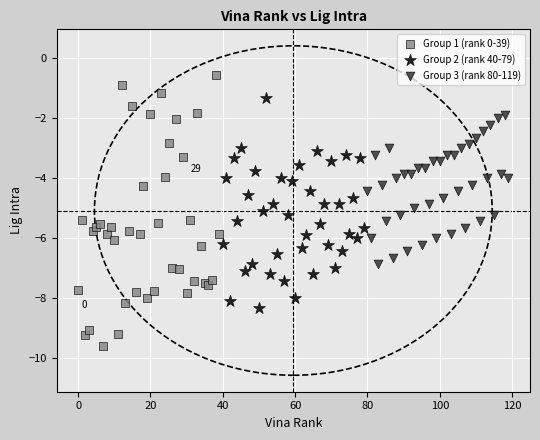

Which series has the widest spread of Y values?

Group 1 (rank 0-39)